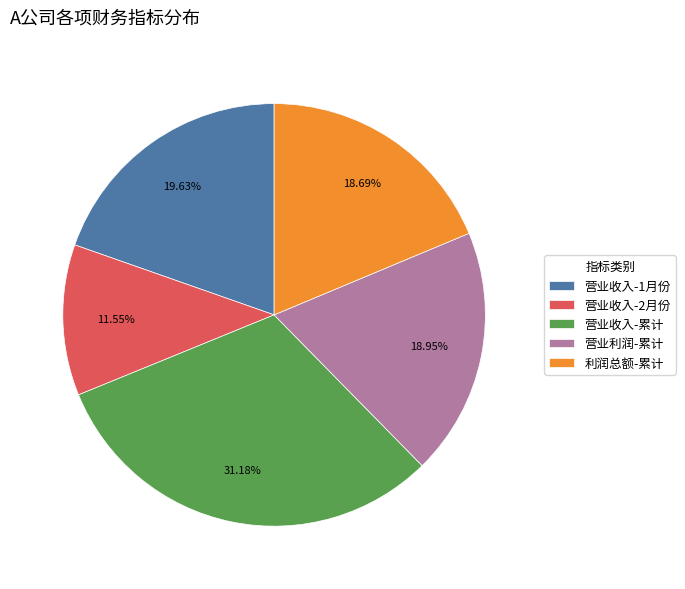

What is the smallest slice in the pie chart?

营业收入-2月份